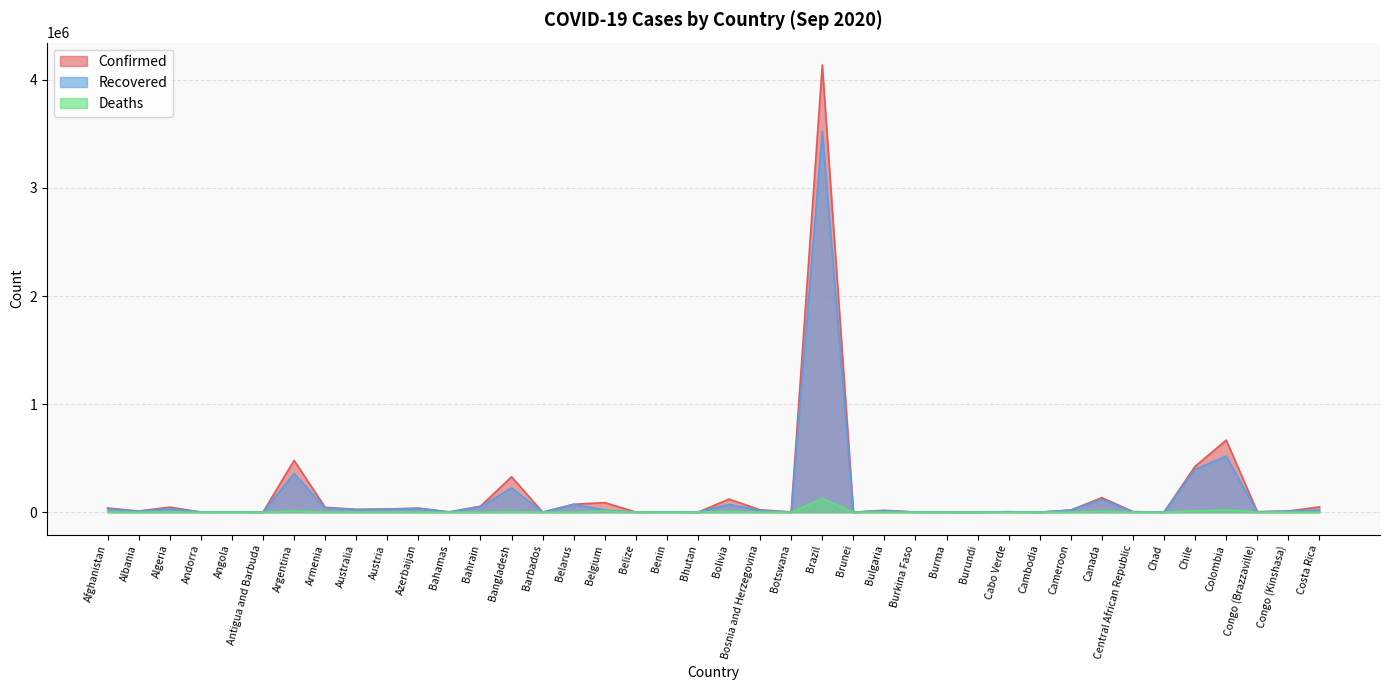

Reading left to right, what are all the values shown in this chart?

Confirmed: 38494	10406	46653	1261	2981	95	478792	44845	26322	29561	37418	2546	55415	327359	179	73031	88367	1194	2213	230	120769	21660	2126	4137521	145	17089	1452	1518	462	4358	274	19604	134295	4729	1040	424274	666521	4628	10233	48780
Recovered: 30557	6186	32985	934	1215	91	357388	40121	22601	25300	34837	976	50946	224573	154	71883	18565	287	1793	151	71489	14830	493	3522155	139	12157	1103	388	357	3790	272	18448	118386	1818	919	395717	518229	1742	9451	19083
Deaths: 1415	319	1562	53	120	3	9912	900	762	746	551	58	200	4516	7	716	9907	15	40	0	7008	664	9	126650	3	676	55	8	1	42	0	415	9196	62	79	11652	21412	102	260	510